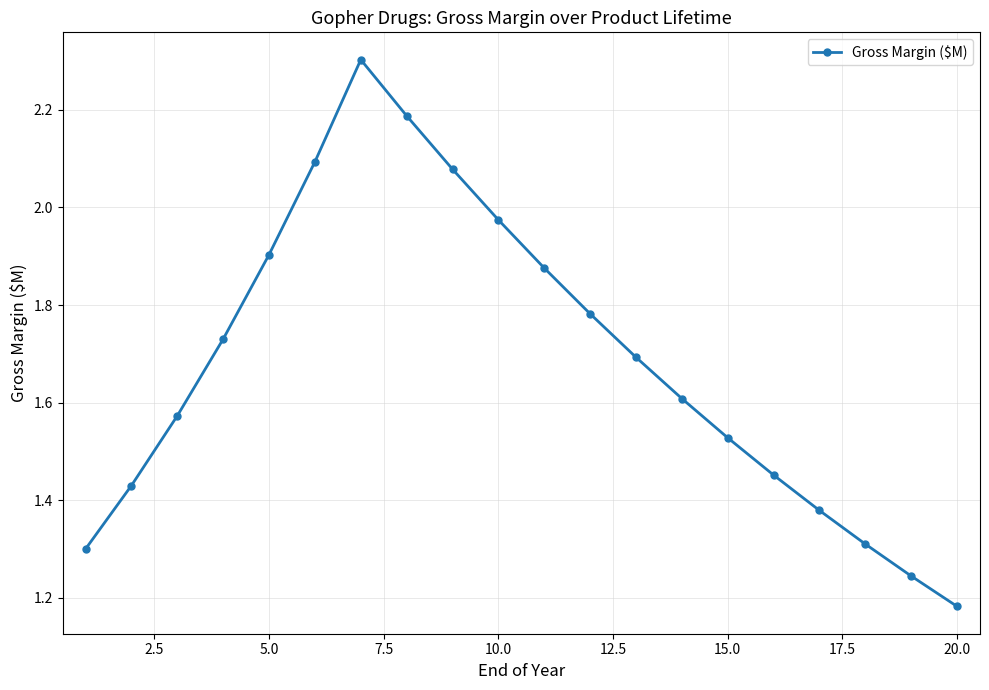

What is the value of the 8th point from the left?

2.2